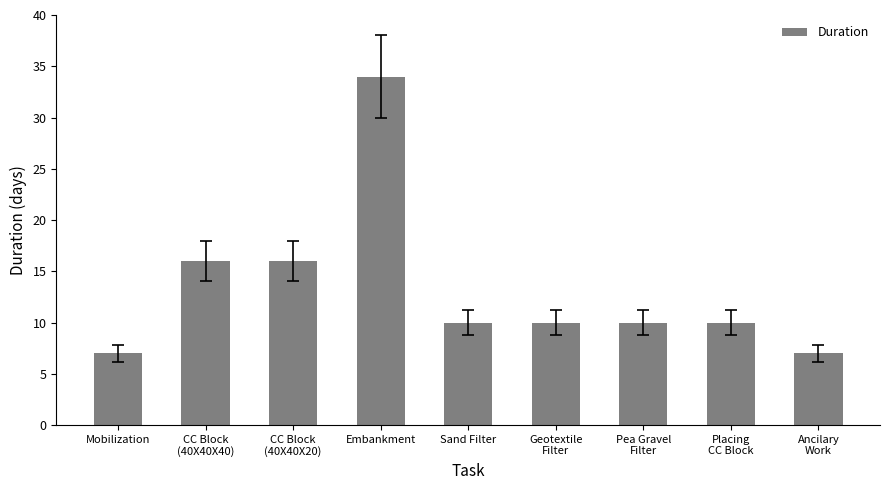

Reading left to right, what are all the values shown in this chart?

7	16	16	34	10	10	10	10	7